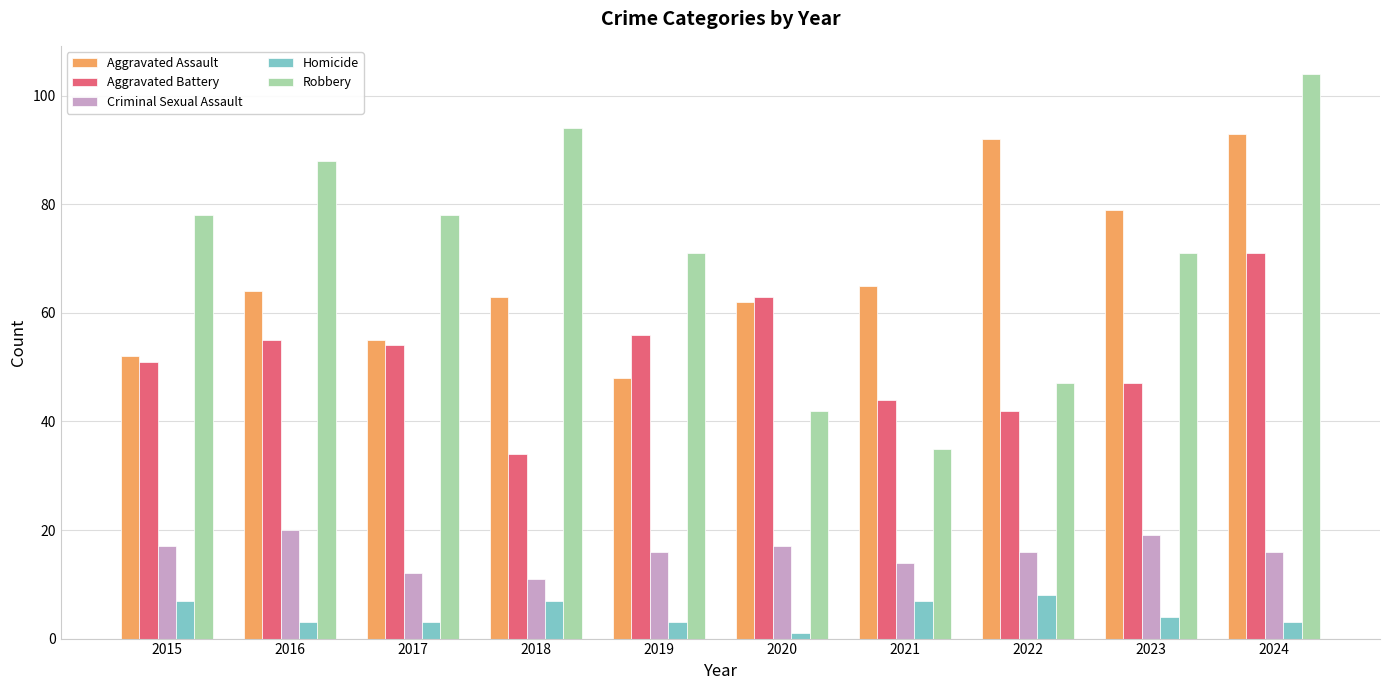

What is the highest value of the Homicide series?

8